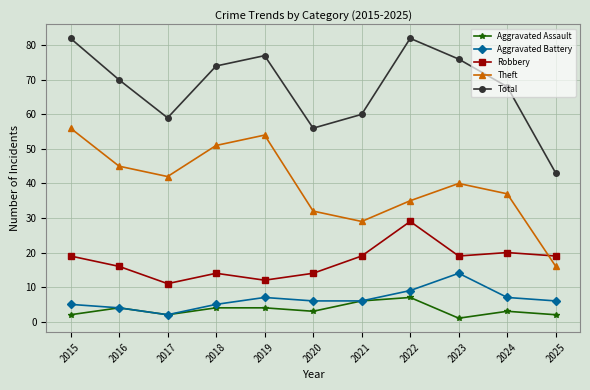

How many interior local valleys does the Total series have?

2